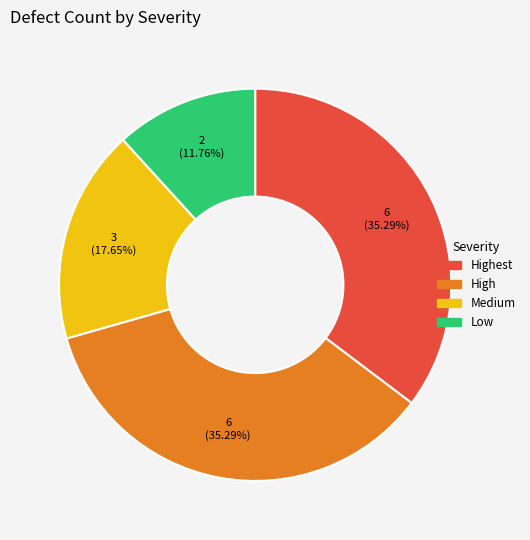

Is there any slice that represents more than half of the pie?

No